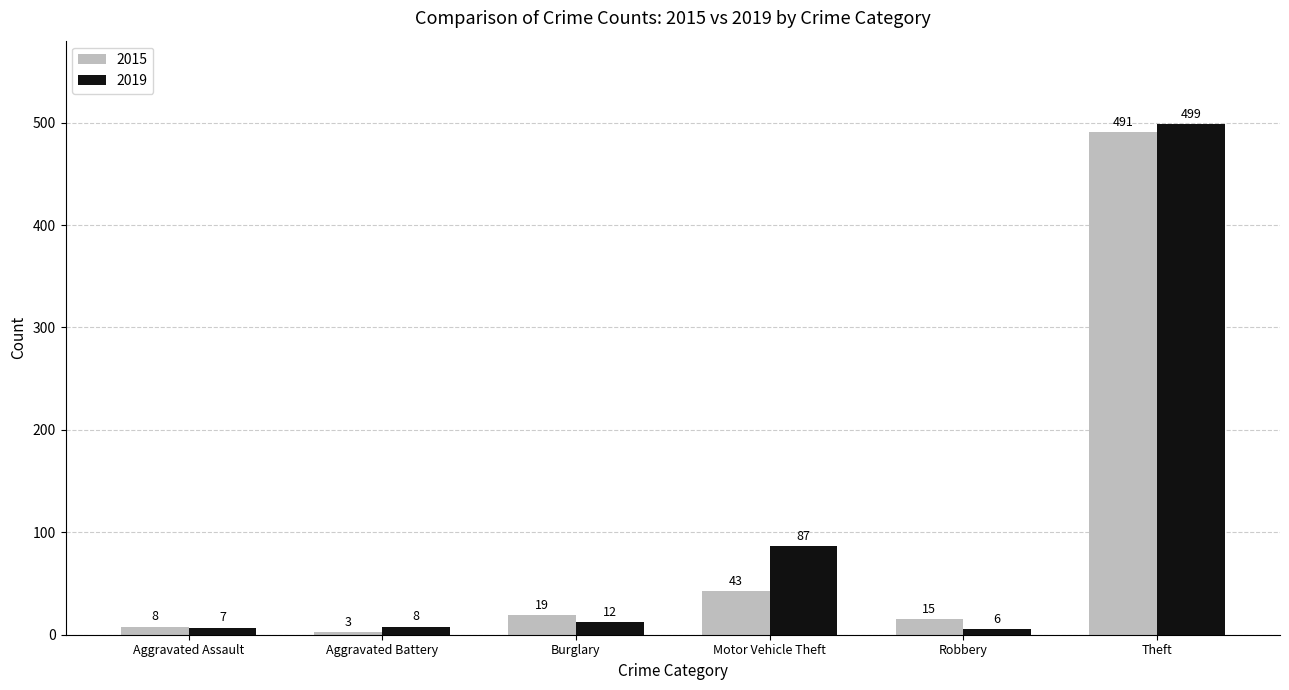

Is it true that 2015 equals 3 at Aggravated Battery?

True